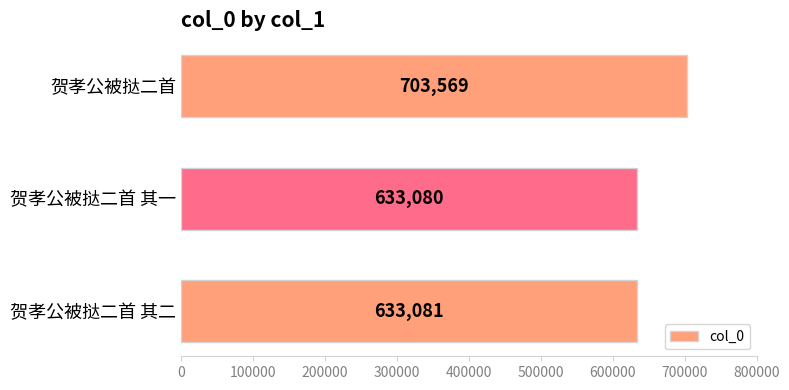

What is the average value?

656577